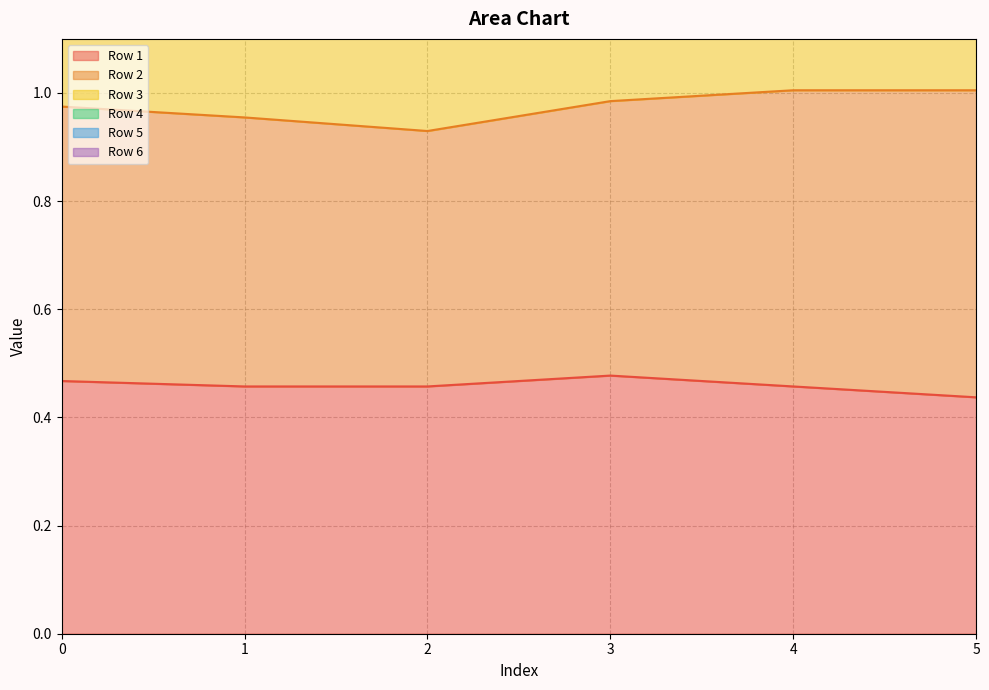

Is it true that Row 1 equals 0.1 at 4?

False